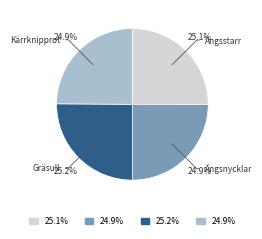

How many segments does this pie chart have?

4